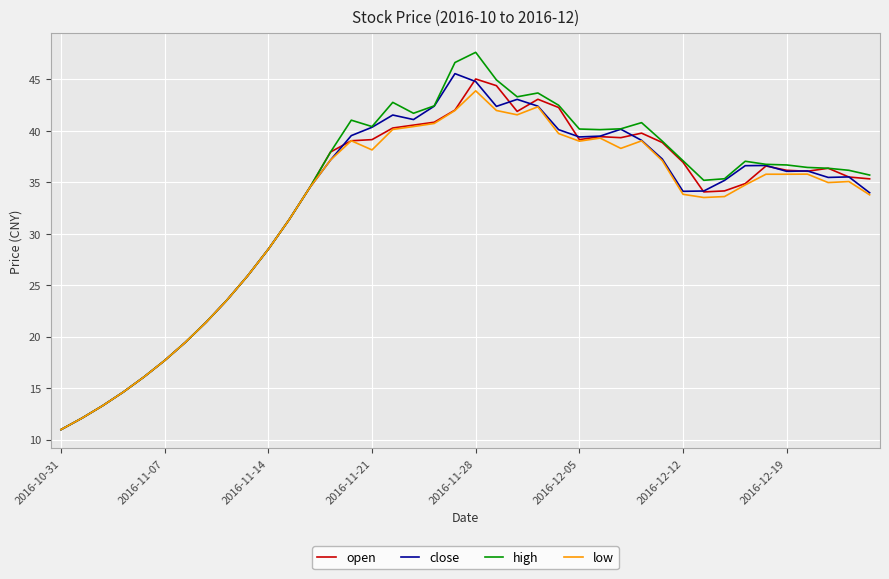

Which series has the largest total across all categories?

high